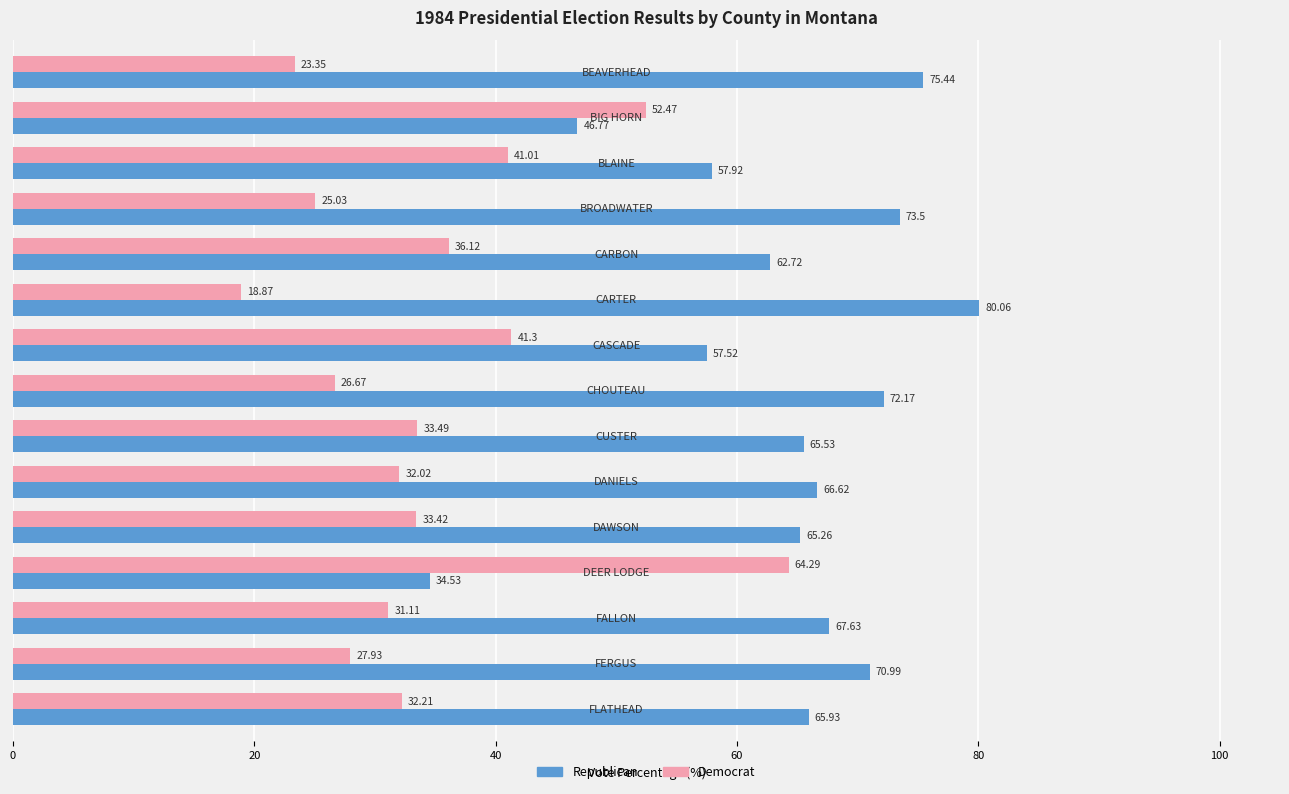

List the series in order of their overall mean, highest first.

Republican, Democrat